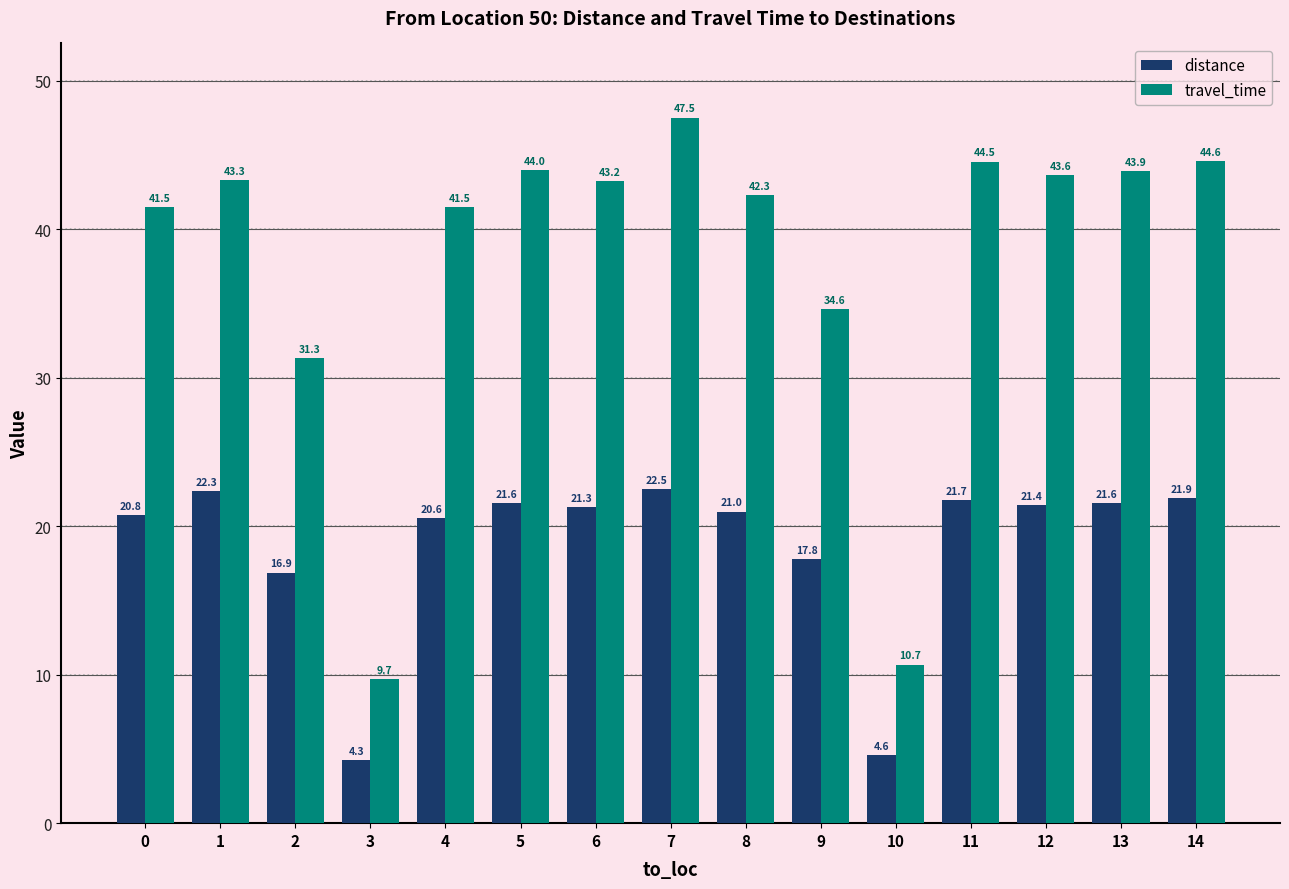

Count the number of categories in the chart.

15